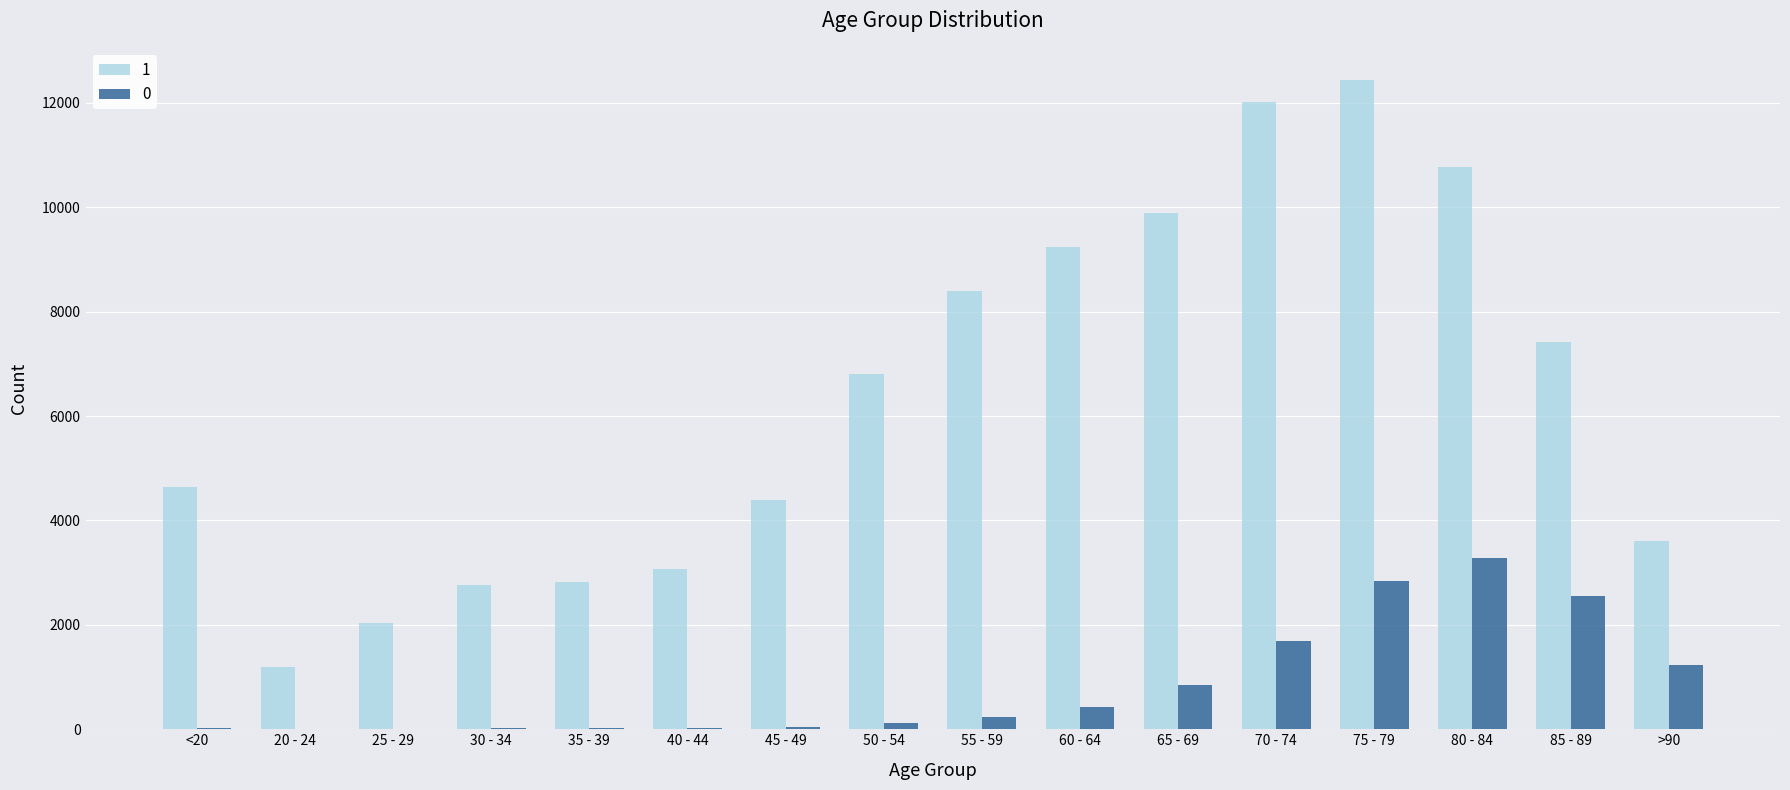

Which label corresponds to the largest value in the chart?

75 - 79